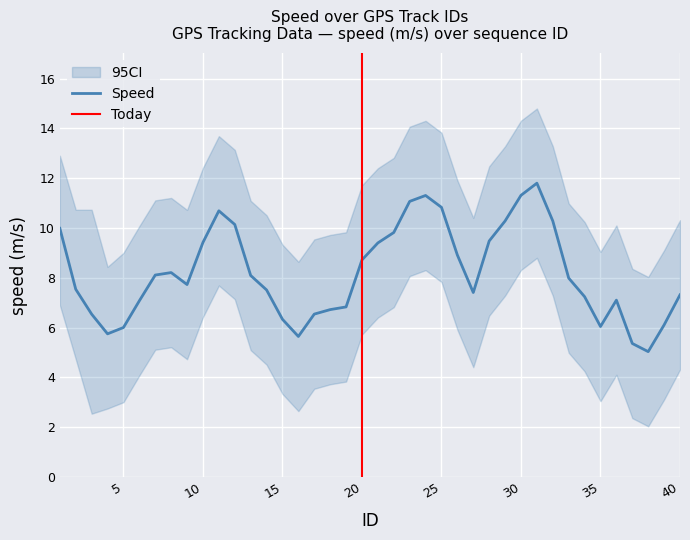

Where is the first local minimum for speed_lower?

3